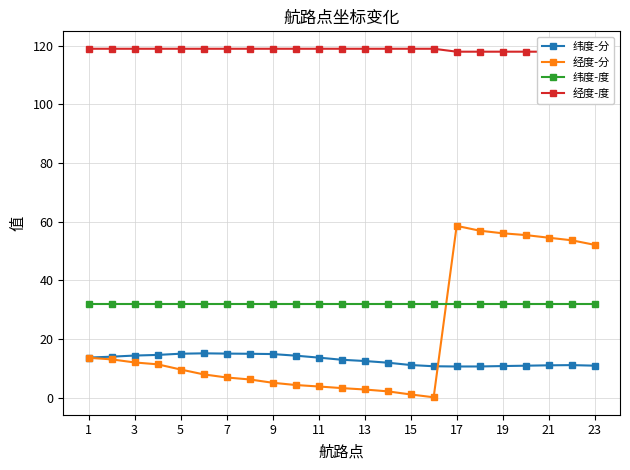

Rank the series by their maximum value, from highest to lowest.

经度-度, 经度-分, 纬度-度, 纬度-分